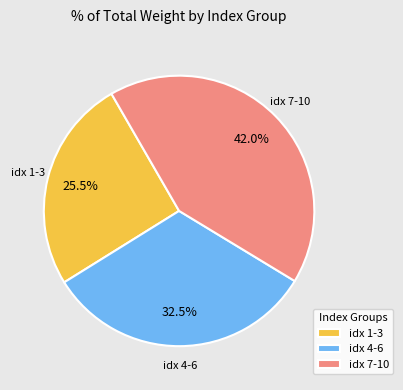

Does idx 4-6 represent more than half of the total?

No